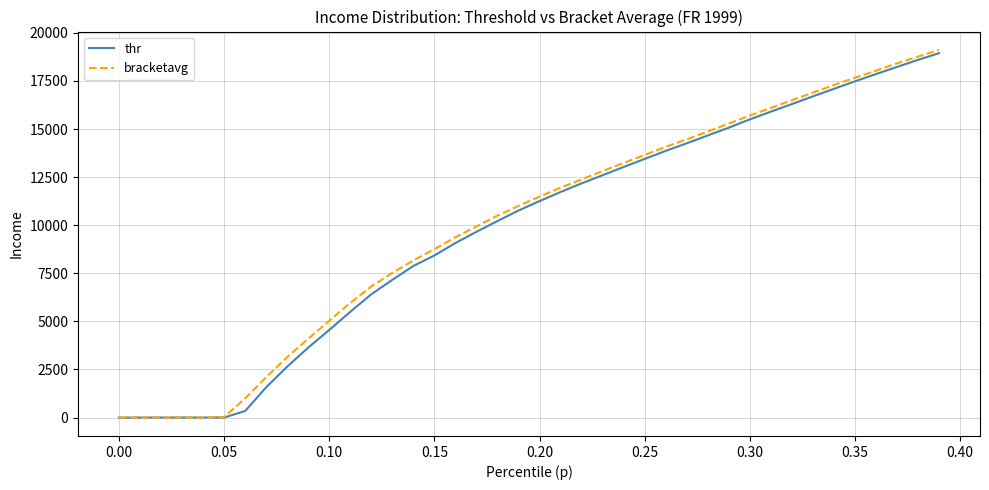

List the series in order of their overall mean, highest first.

bracketavg, thr